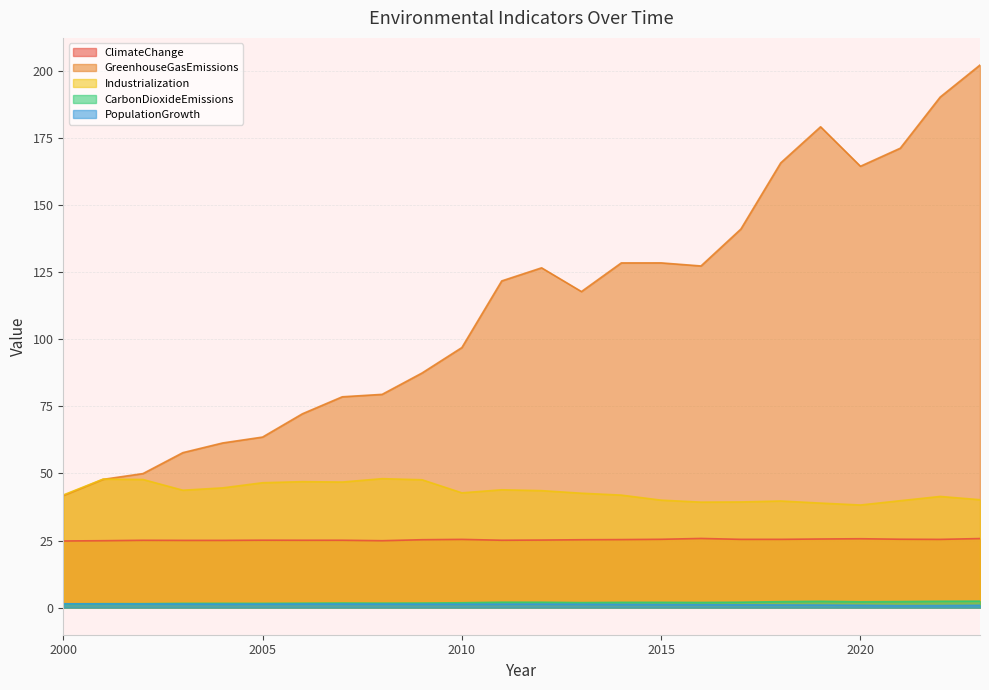

True or false: ClimateChange and GreenhouseGasEmissions intersect in this chart.

False